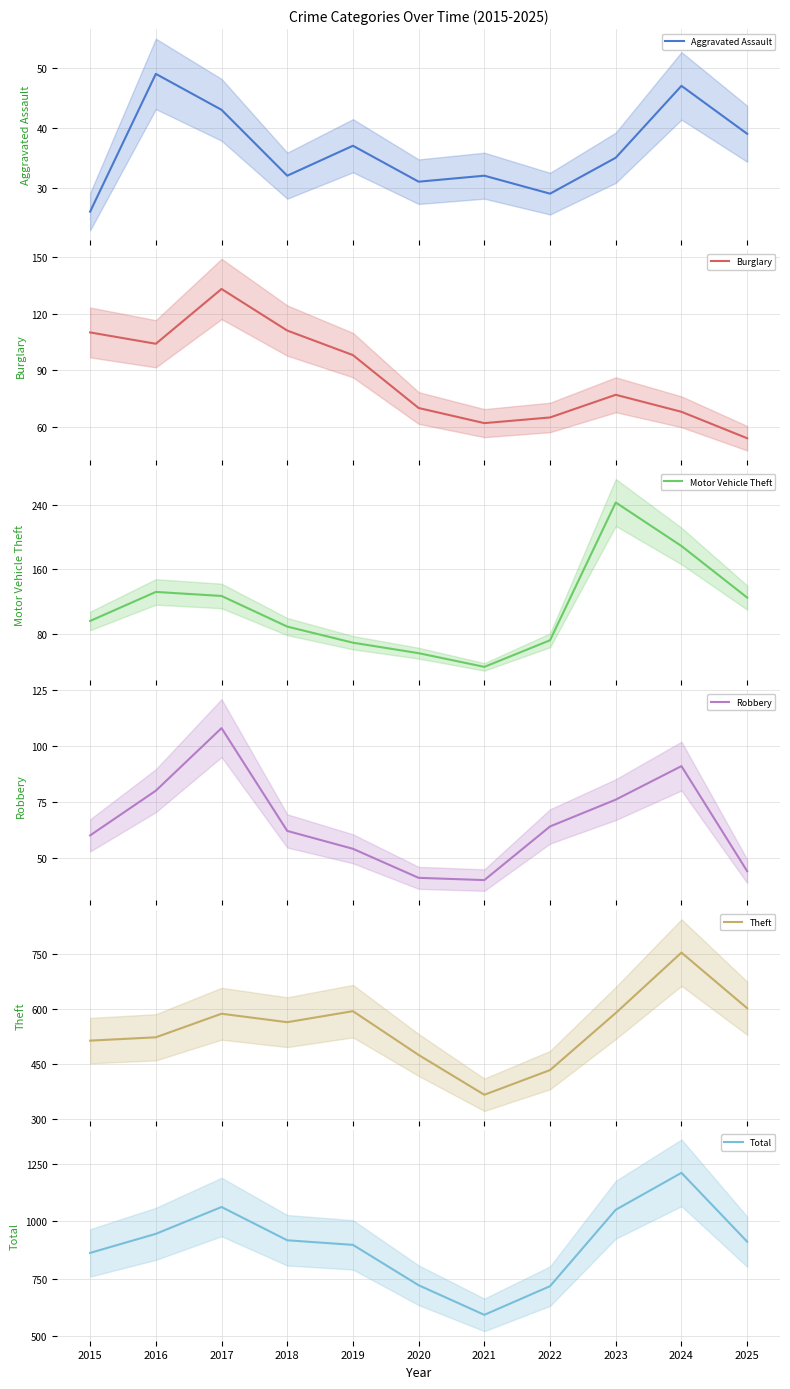

What is the total value across all series at 2017?

2060